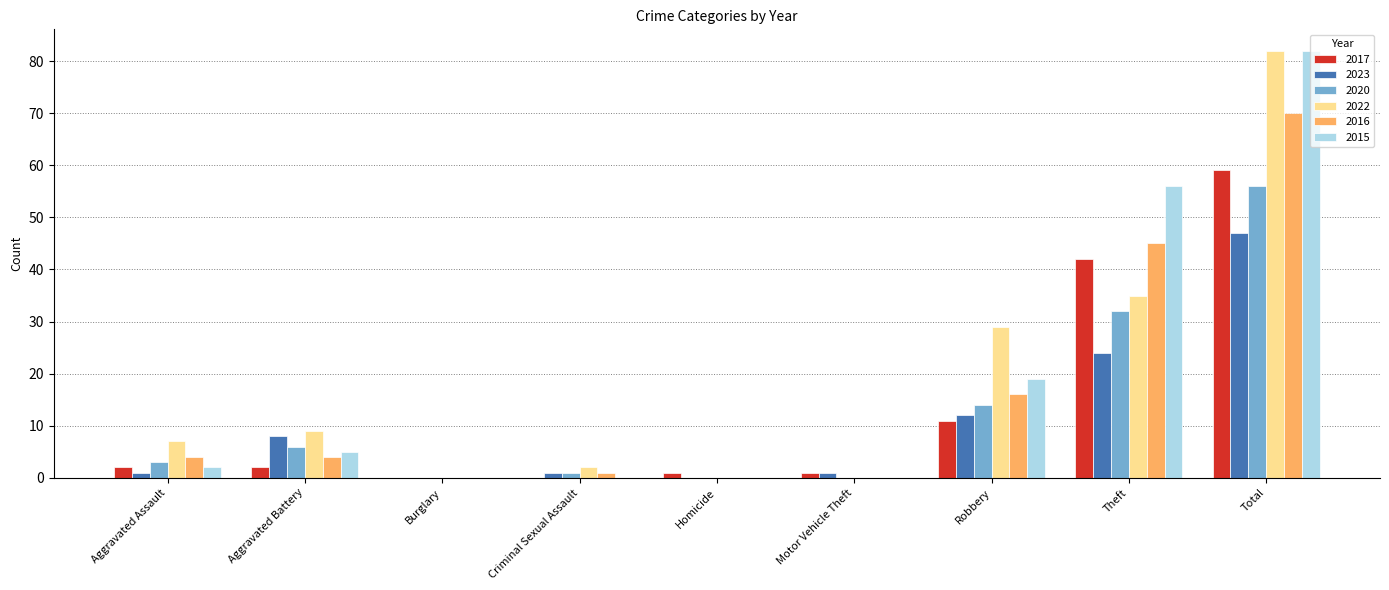

How many categories are shown in the chart?

9